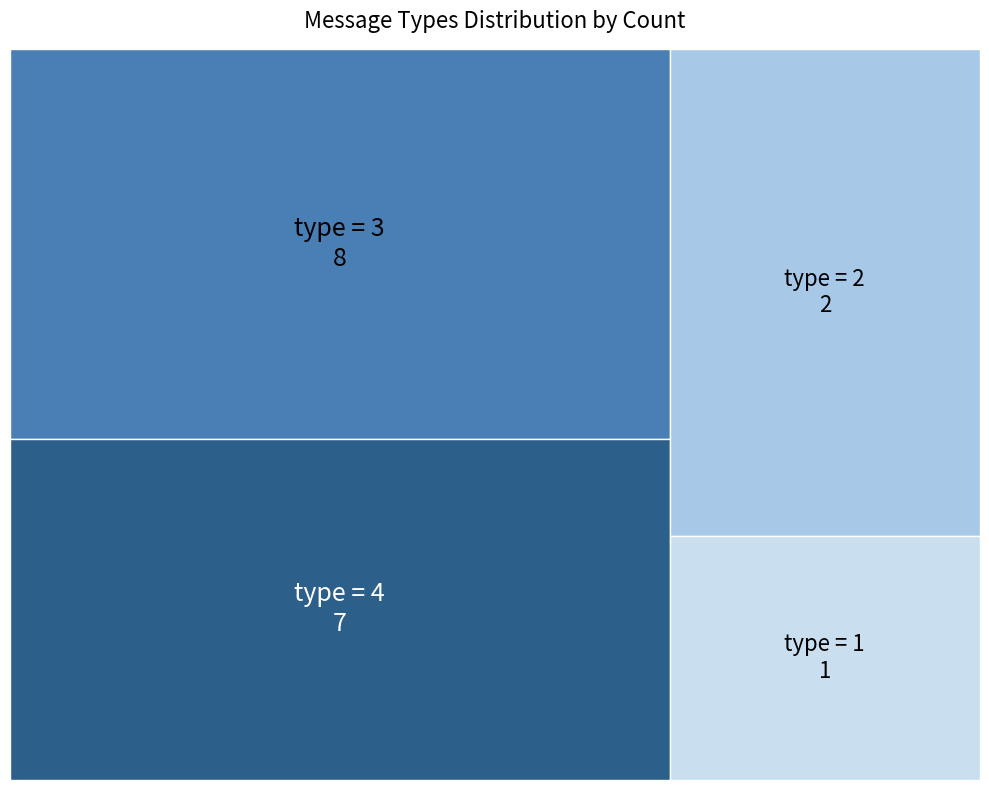

Is this an area chart (filled region under the line)?

No